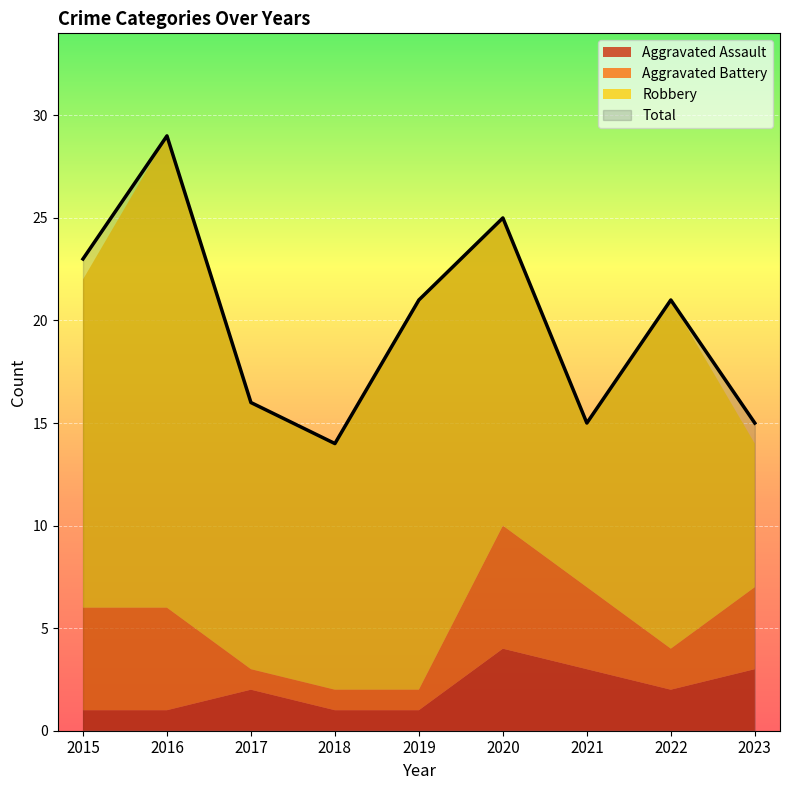

True or false: Aggravated Assault and Total intersect in this chart.

False